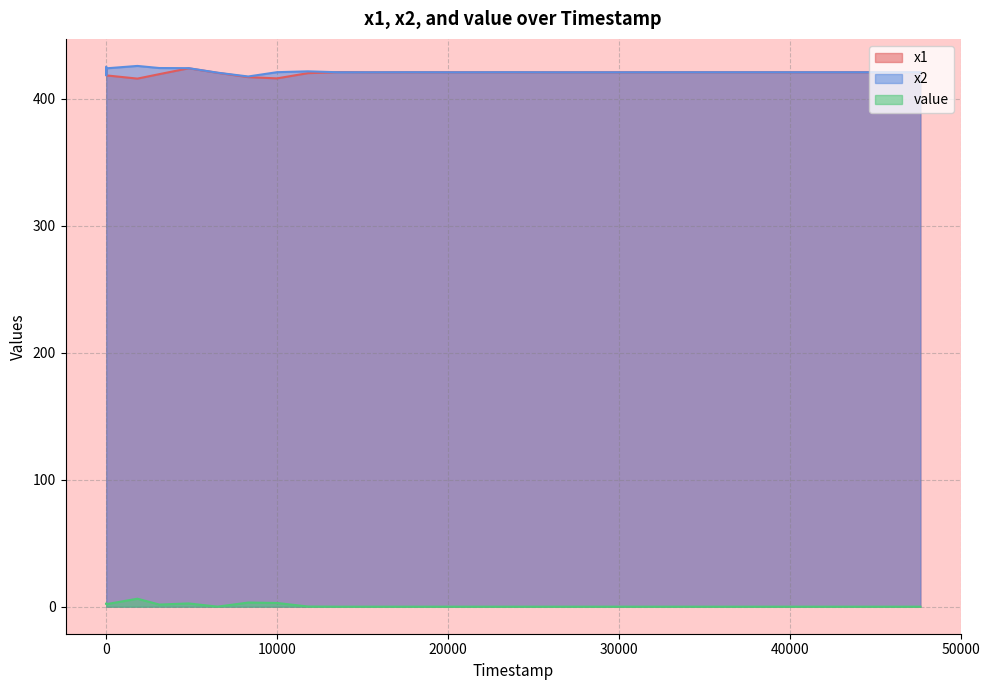

List the labels in order of value value, smallest first.

40945, 35008, 47649, 20620, 15382, 17822, 29492, 26461, 23572, 13616, 6528, 11814, 3122, 24, 16, 4837, 21, 10005, 8321, 1840